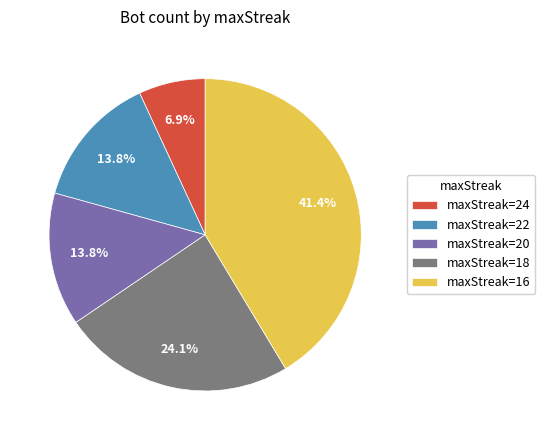

Is maxStreak=22 the majority of the pie?

No